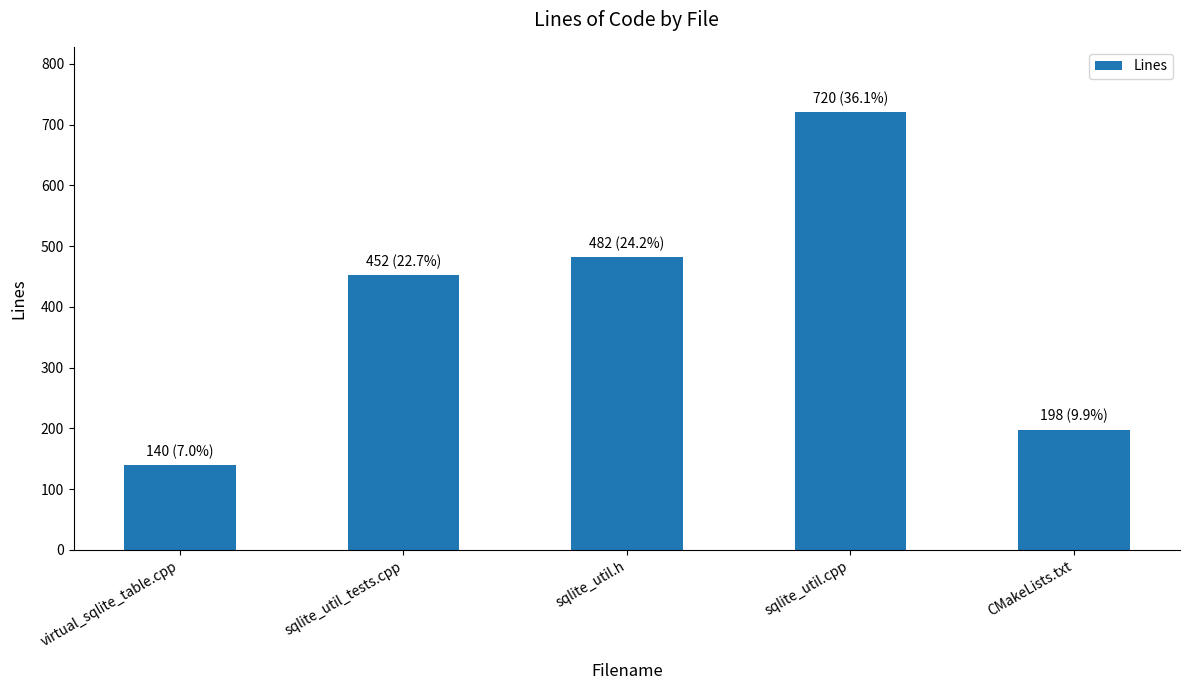

Which has a higher value, sqlite_util.h or virtual_sqlite_table.cpp?

sqlite_util.h